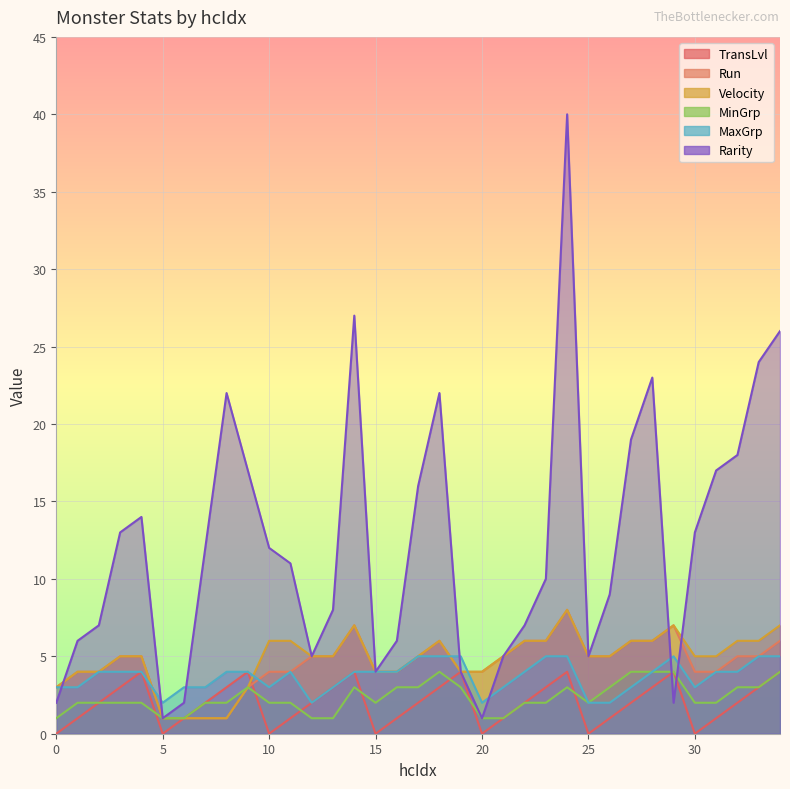

How many values in the MaxGrp series are below 4?

14